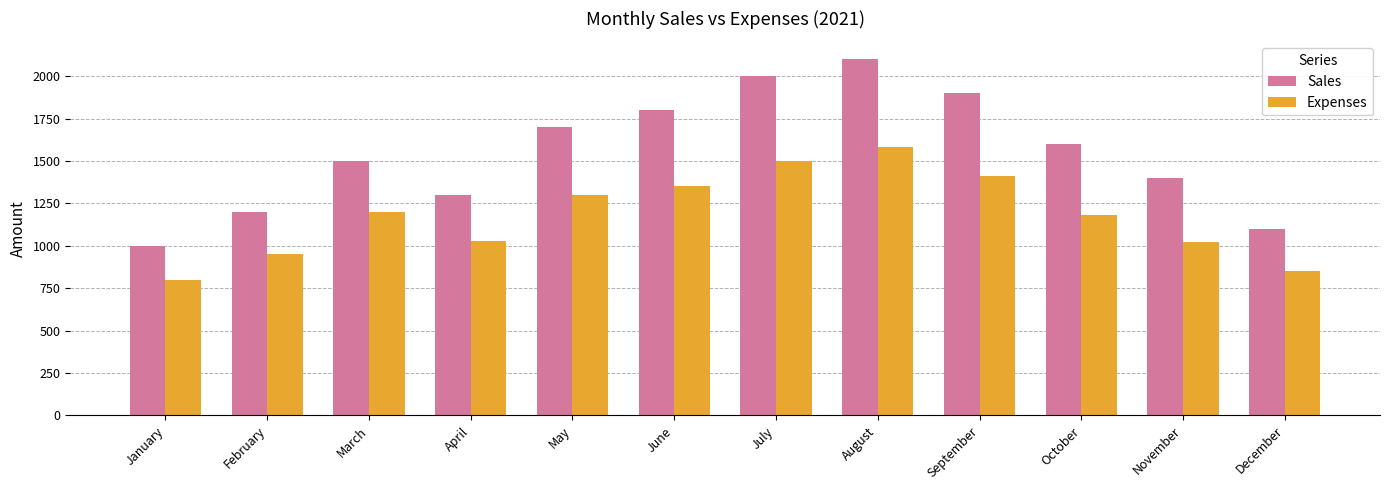

Which series has the widest spread of values?

Sales